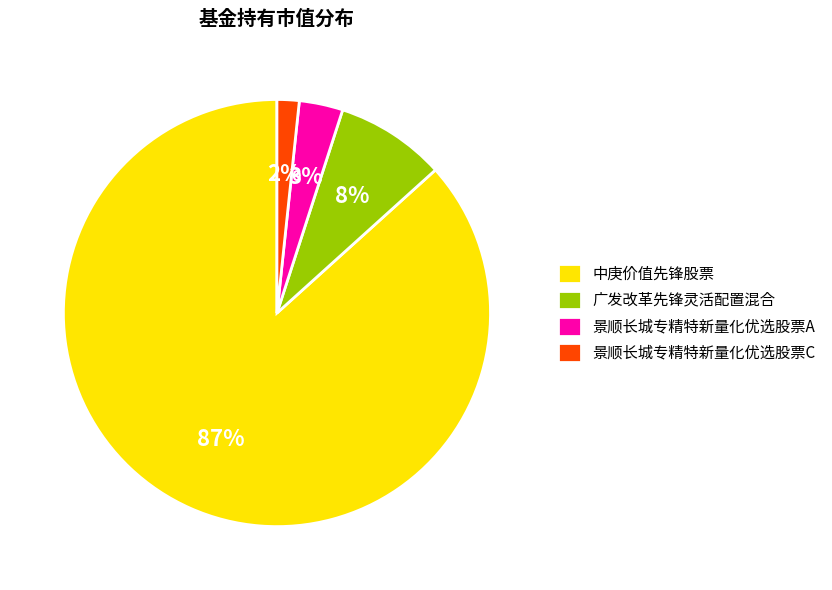

Is it true that 景顺长城专精特新量化优选股票A is 3% of the pie?

True